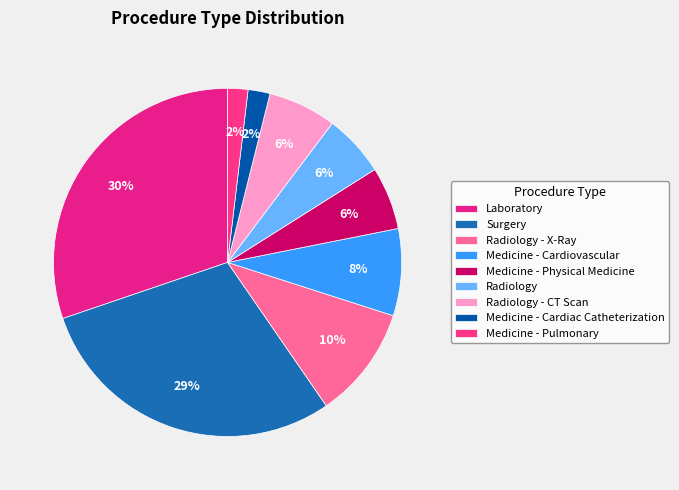

Which has a higher value, Medicine - Physical Medicine or Radiology?

Radiology